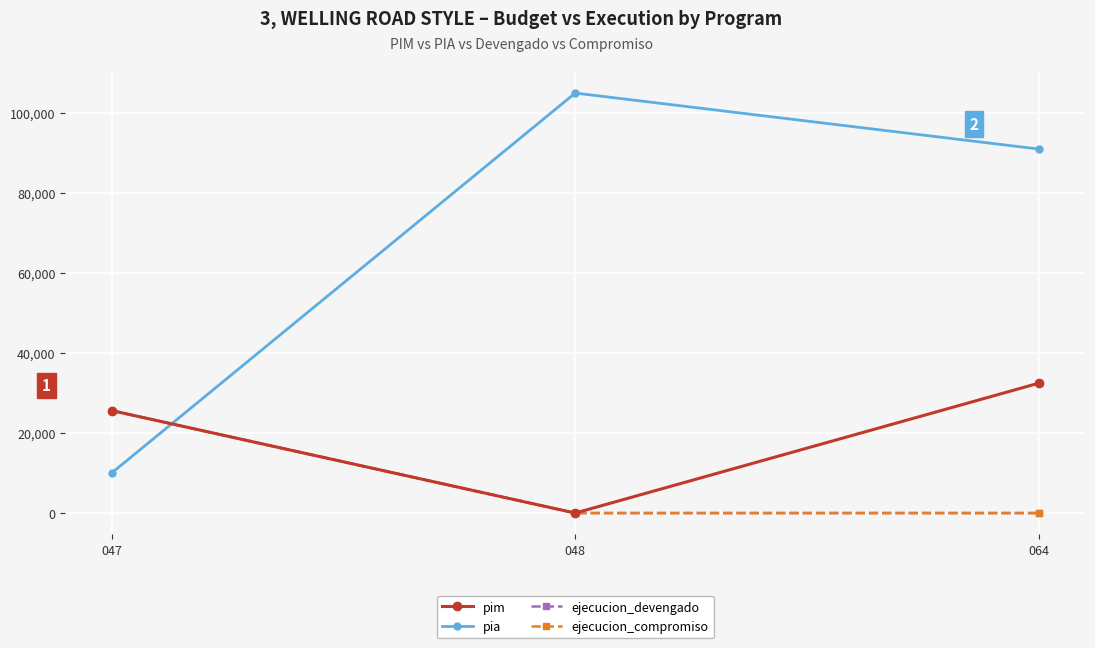

Does the chart have visible grid lines?

Yes